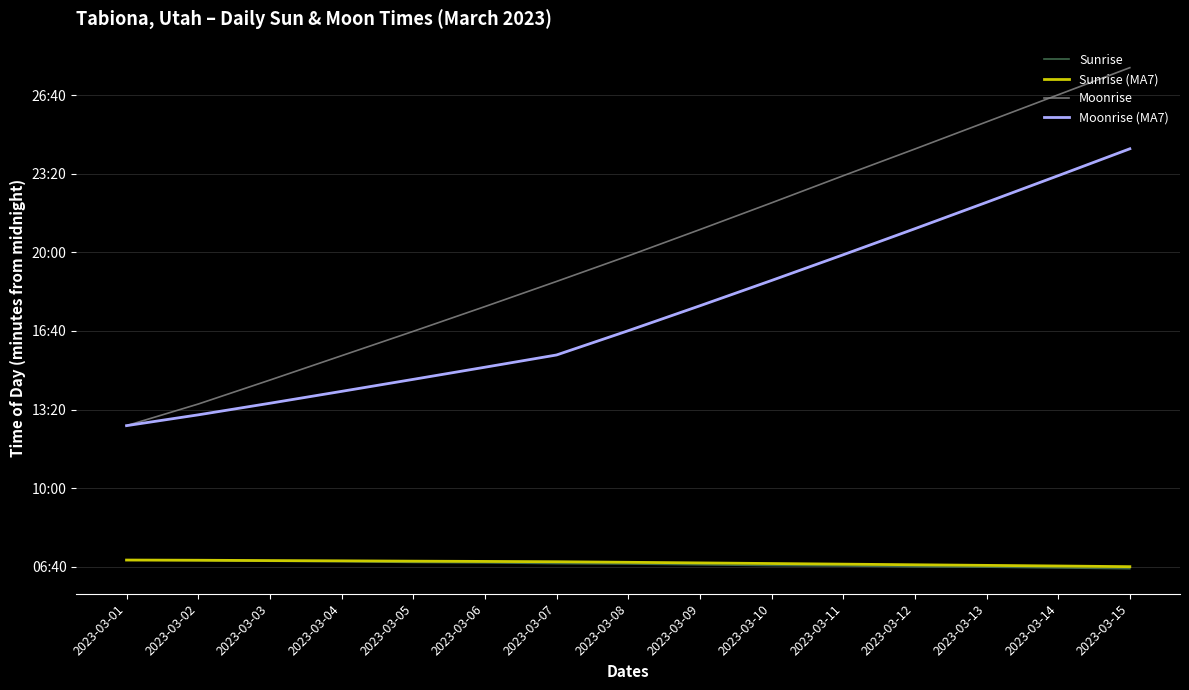

What are all the series names shown in the legend?

Sunrise, Sunrise (MA7), Moonrise, Moonrise (MA7)